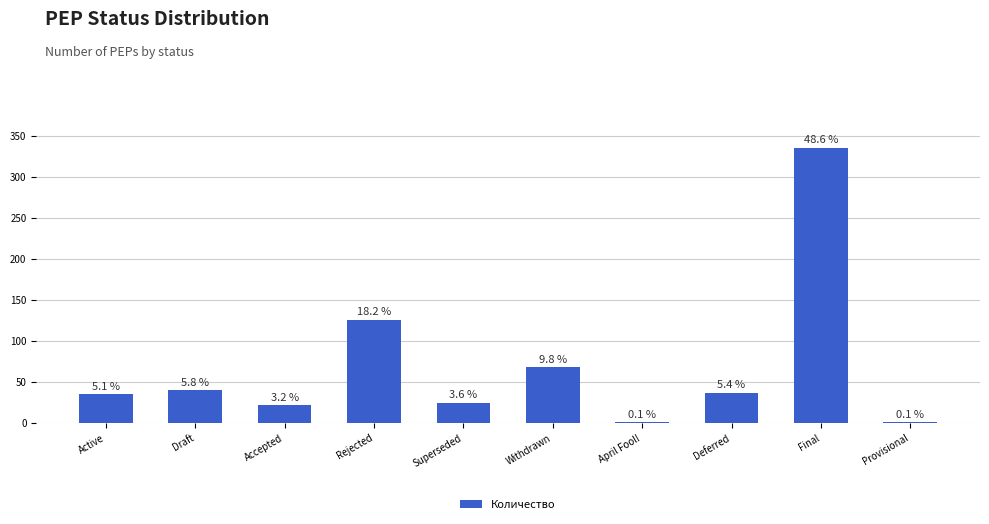

Are the bars horizontal?

No